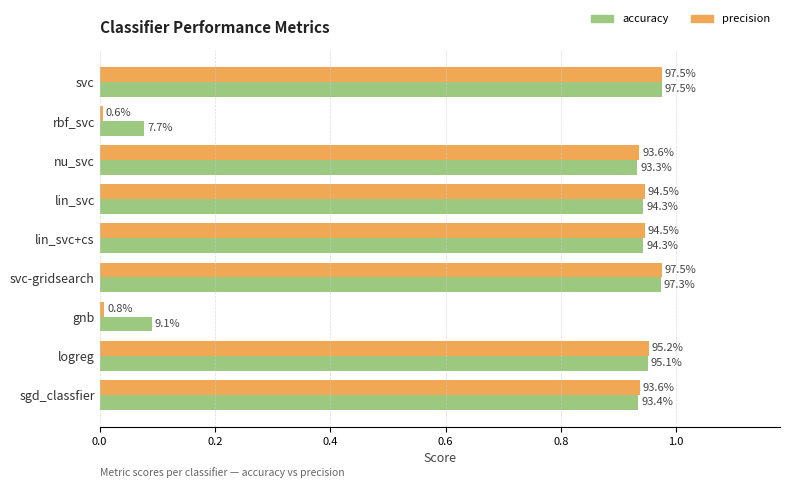

What are all the series names shown in the legend?

accuracy, precision